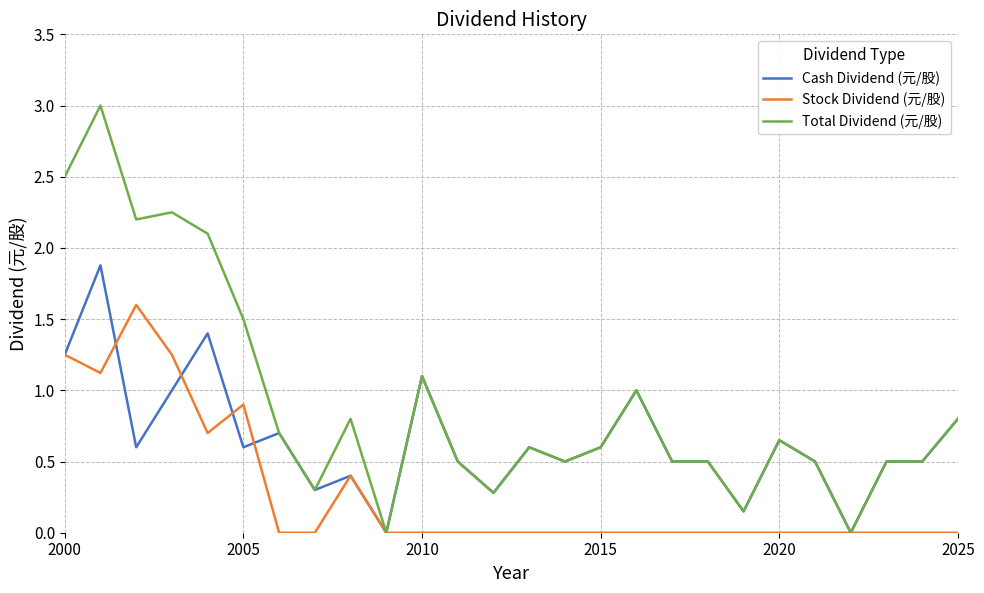

Which series has the largest range (max minus min)?

Total Dividend (元/股)